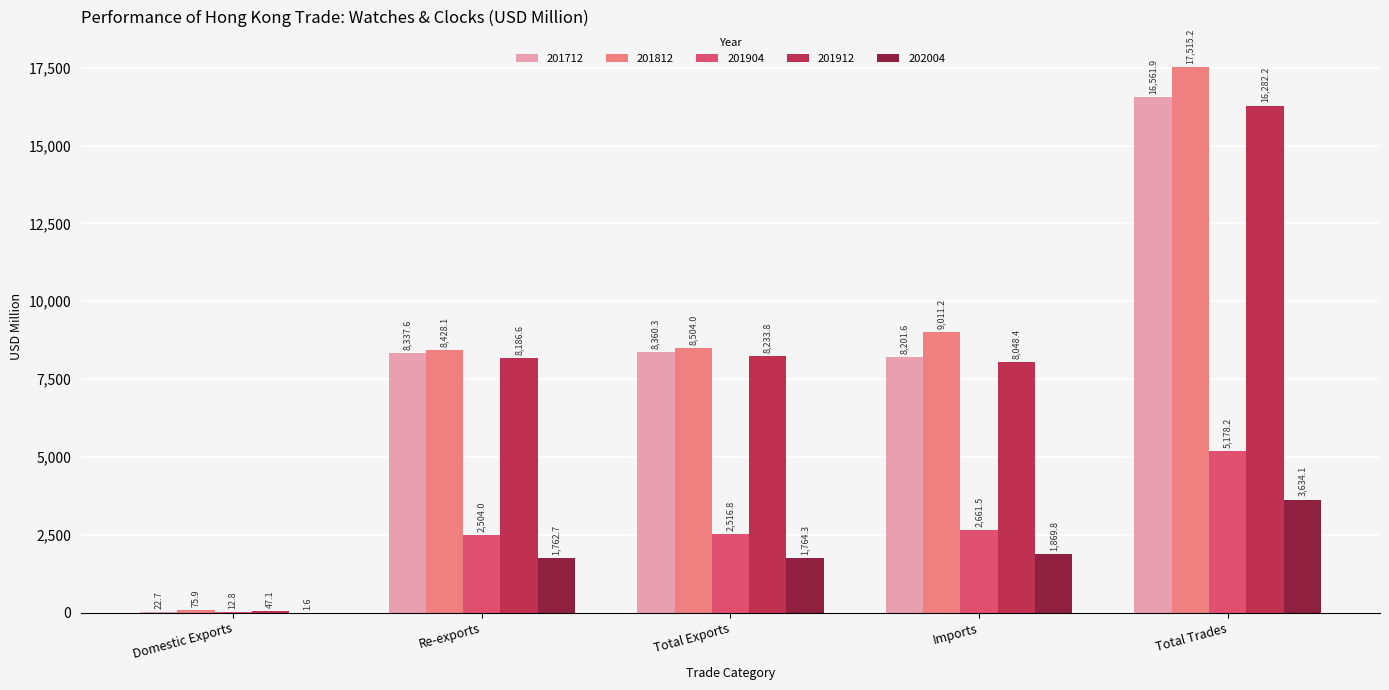

What is the sum of the 202004 values at Domestic Exports and Re-exports?

1764.3